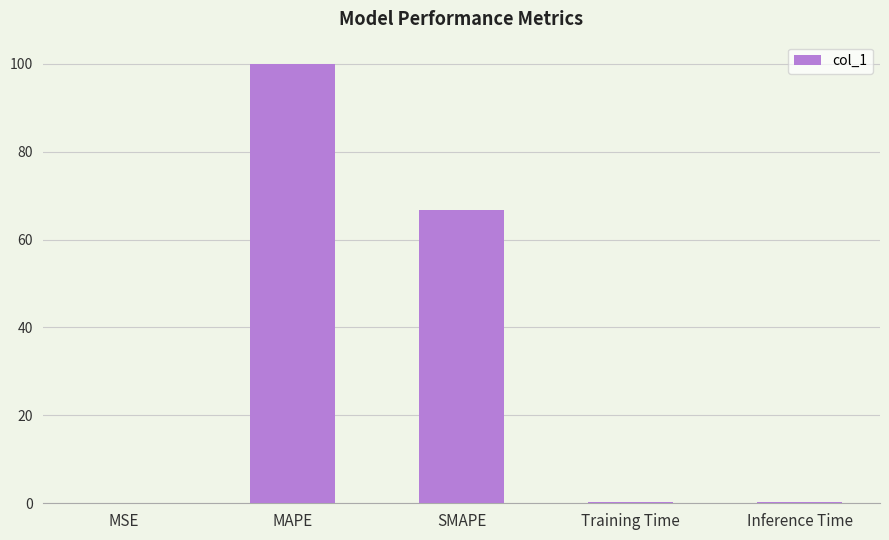

What is the greatest value displayed?

100.0